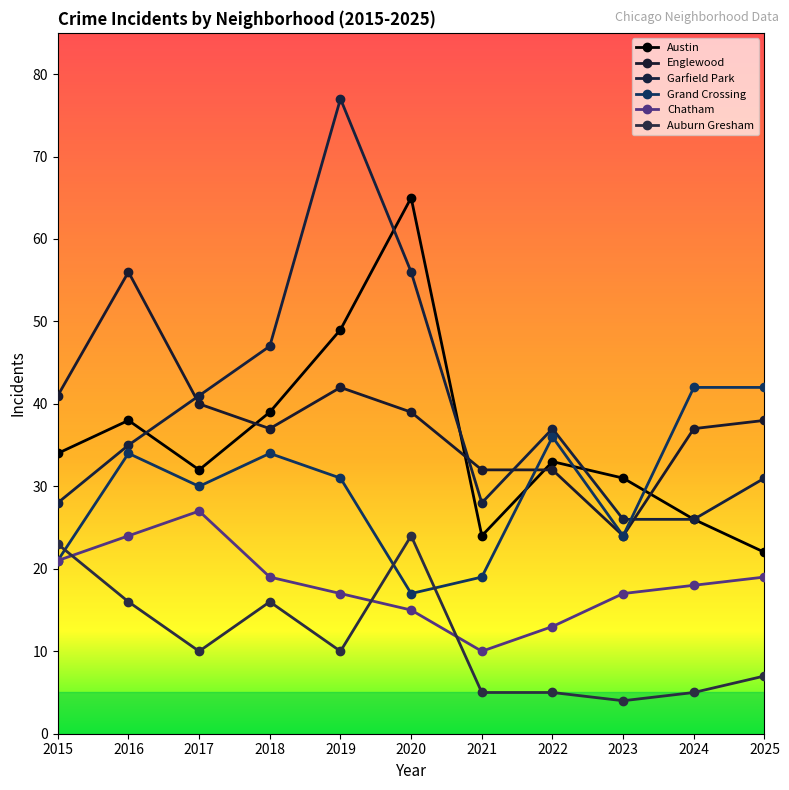

What is the sum of all Austin values?

393